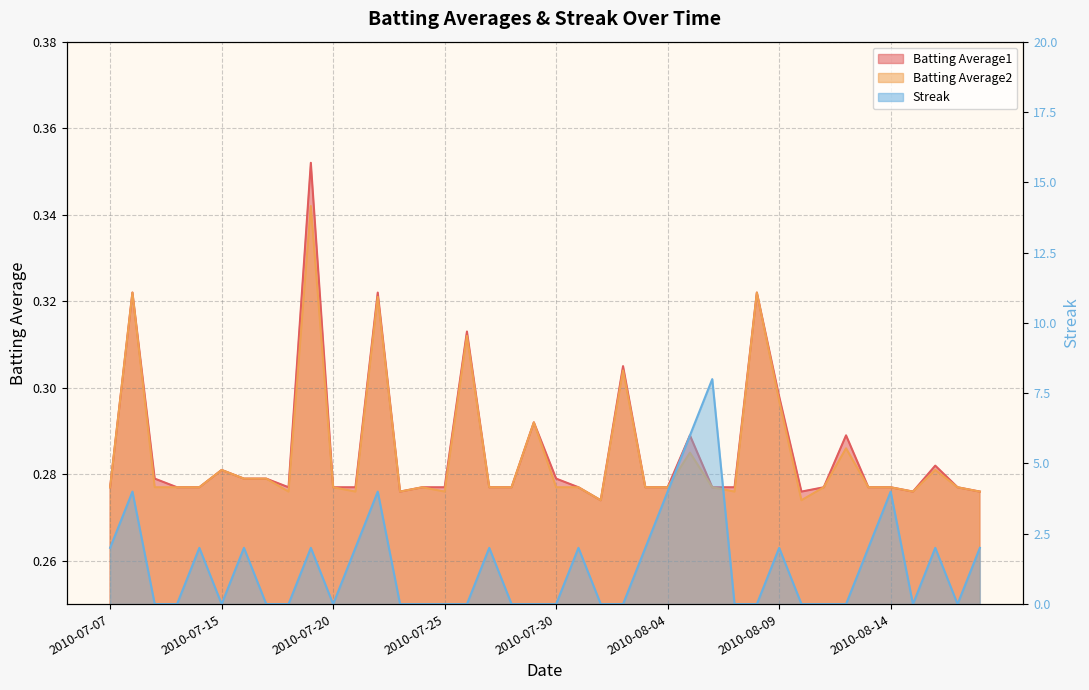

True or false: Batting Average1 has a value of 0.1 at 2010-08-06.

False